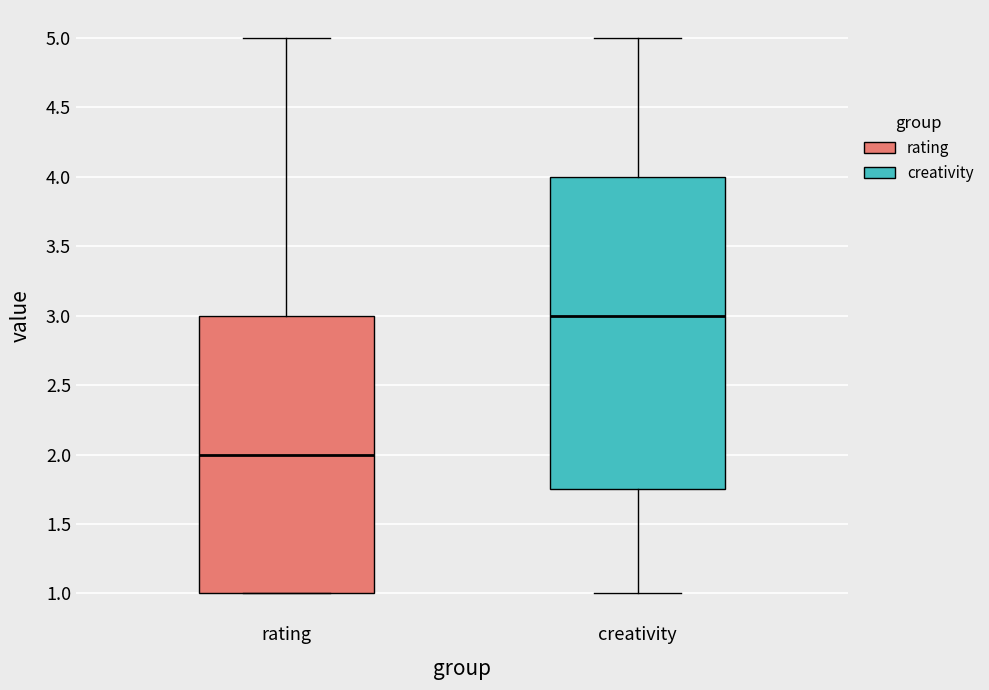

Reading left to right, read every box against the y-axis: the position of its median line, the range the box covers, and the ends of its whiskers. The values are not printed on the chart, so give them approximately, as read against the axis.

rating: median 2.00, box 1.00 to 3.00, whiskers 1.00 to 5.00
creativity: median 3.00, box 1.75 to 4.00, whiskers 1.00 to 5.00